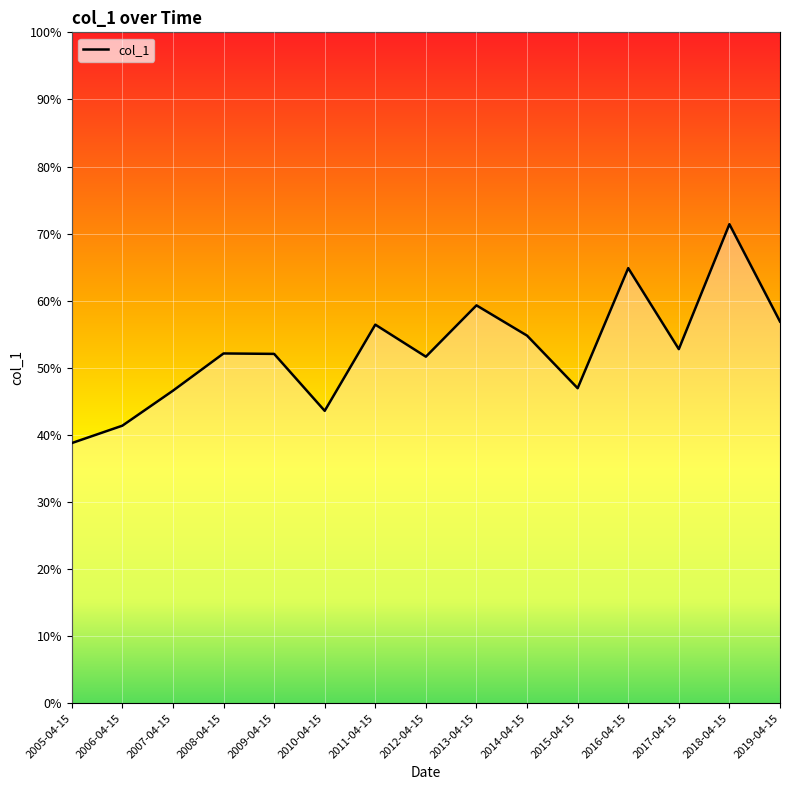

What is the sum of all values?

7.9